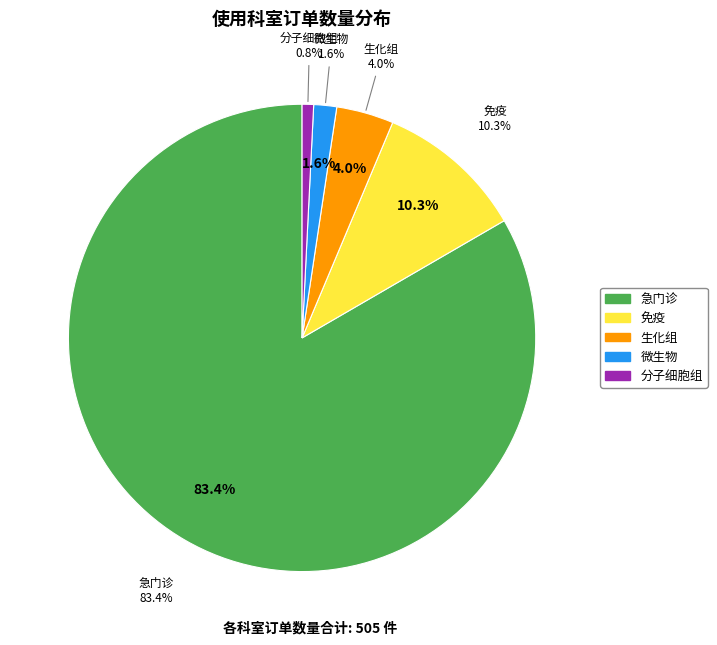

How many slices are in this pie chart?

5